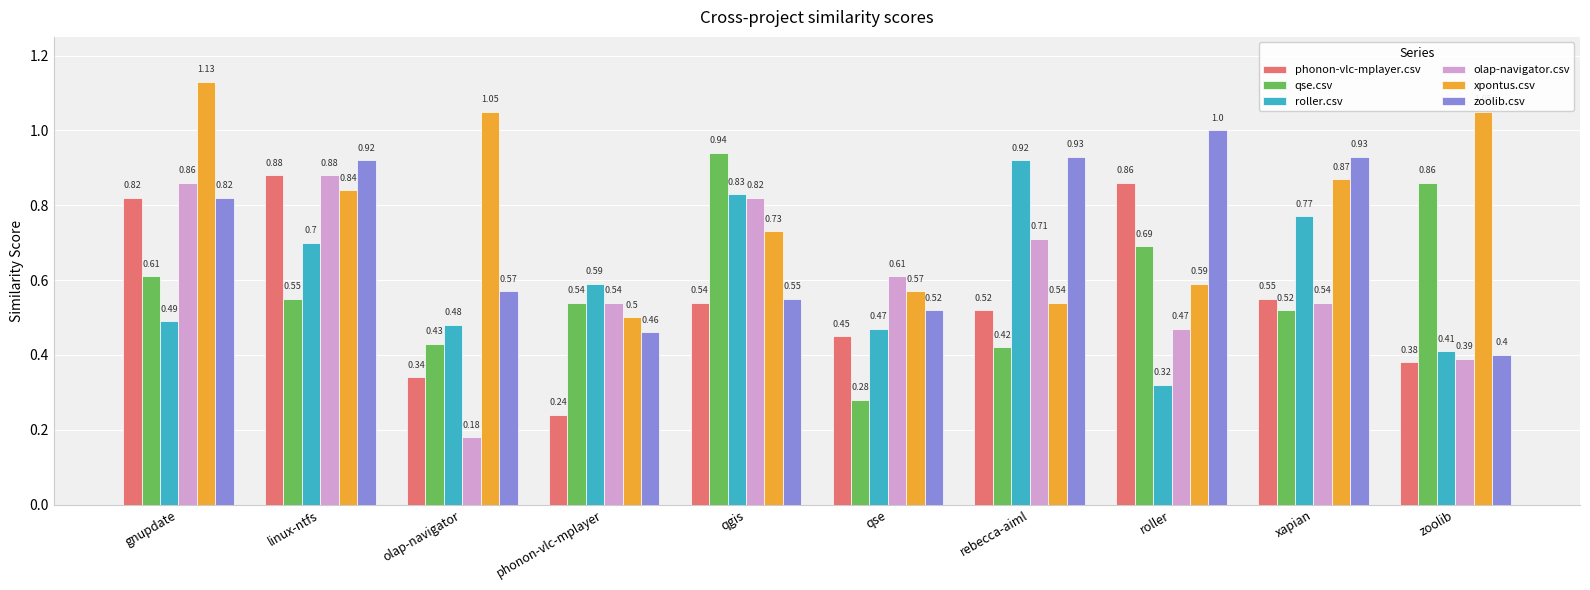

What is the sum of the qse.csv values at gnupdate and zoolib?

1.5